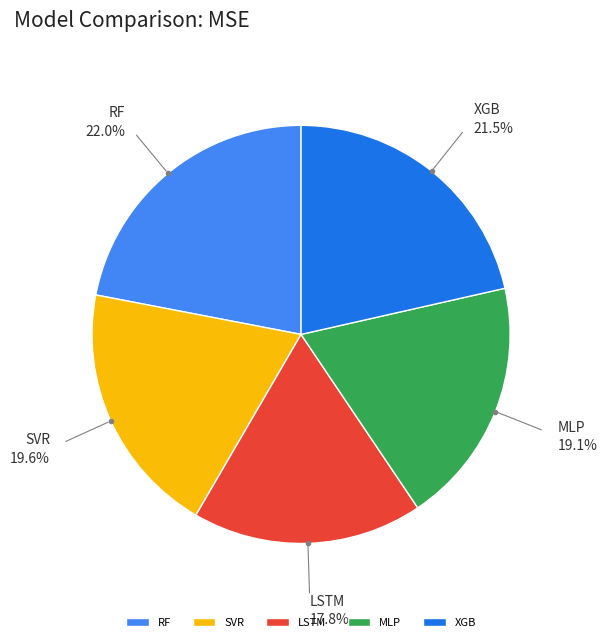

To the nearest percent, what portion does SVR represent?

20%